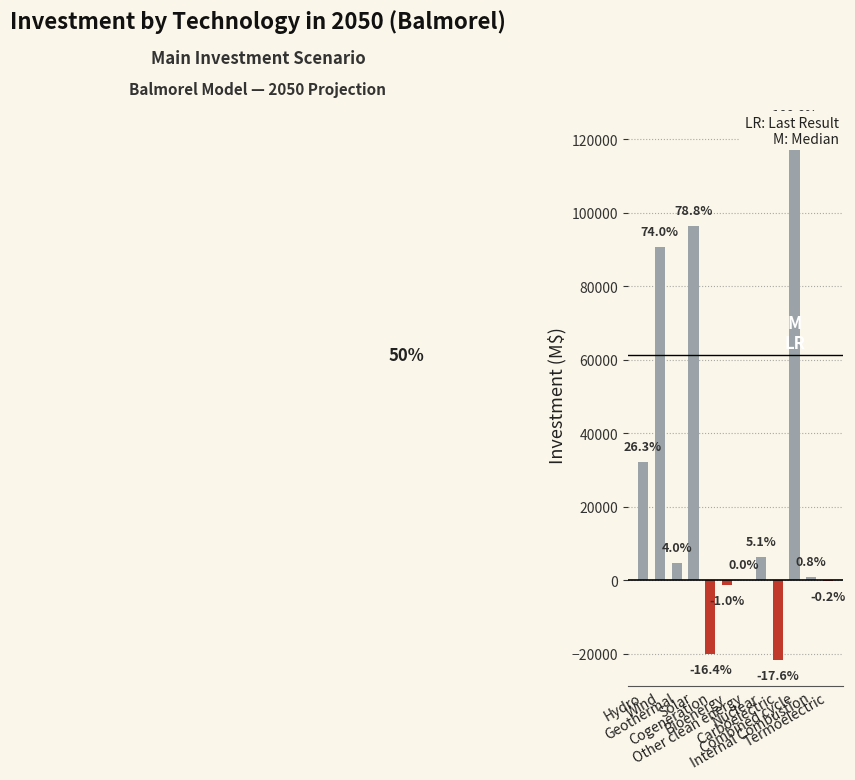

What is the label of the 8th bar from the left?

Nuclear